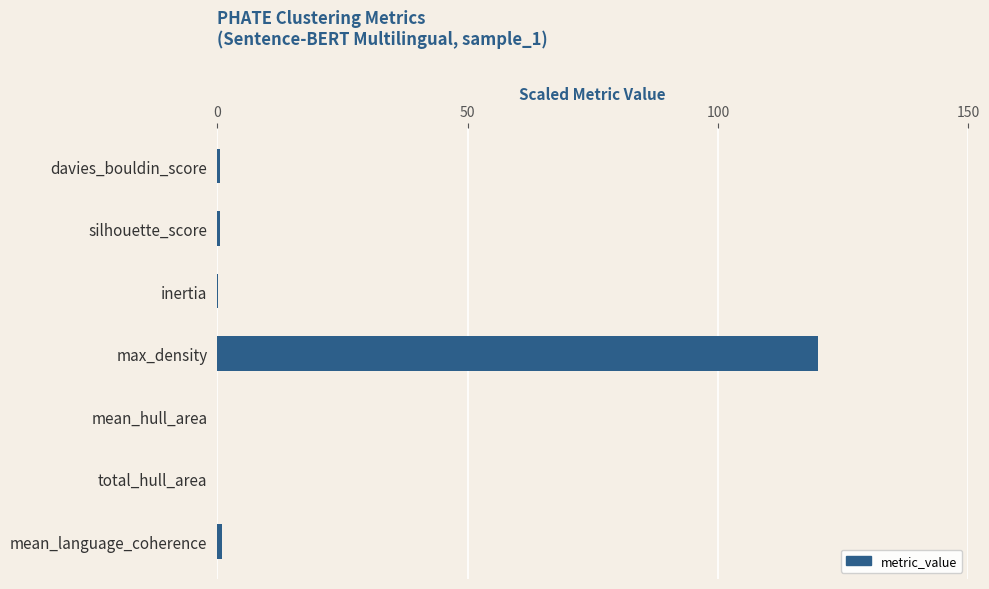

Which category has the highest value across all series?

max_density